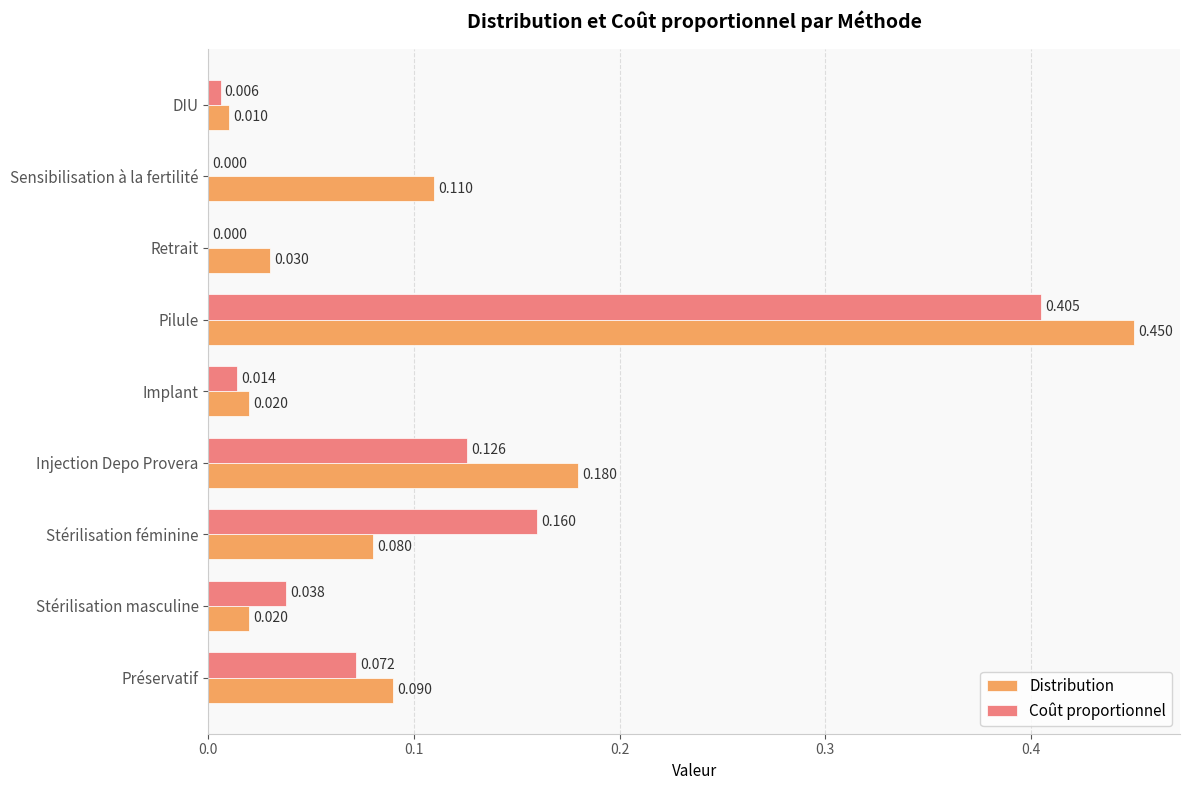

Between Stérilisation masculine and Stérilisation féminine, which series saw the biggest shift?

Coût proportionnel